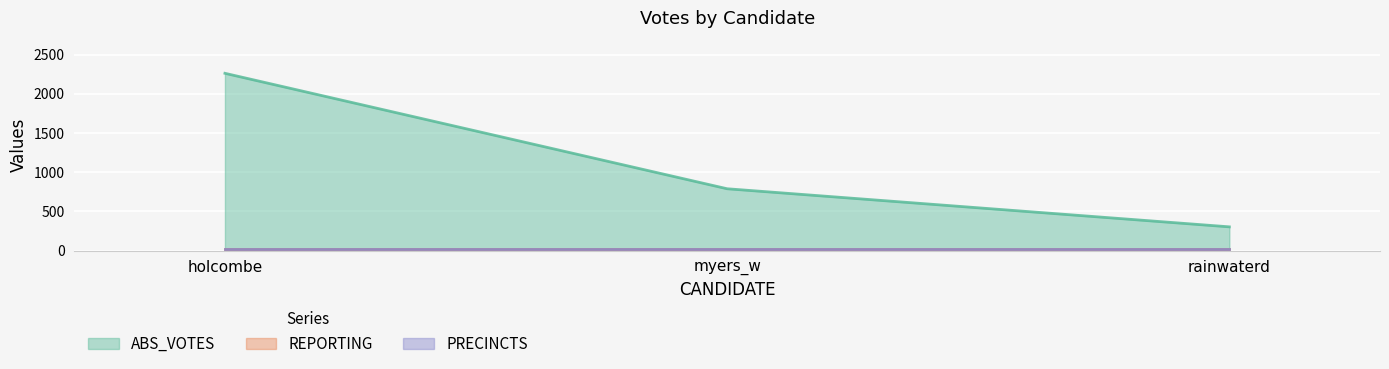

The PRECINCTS series shows 21 at rainwaterd. True or false?

True